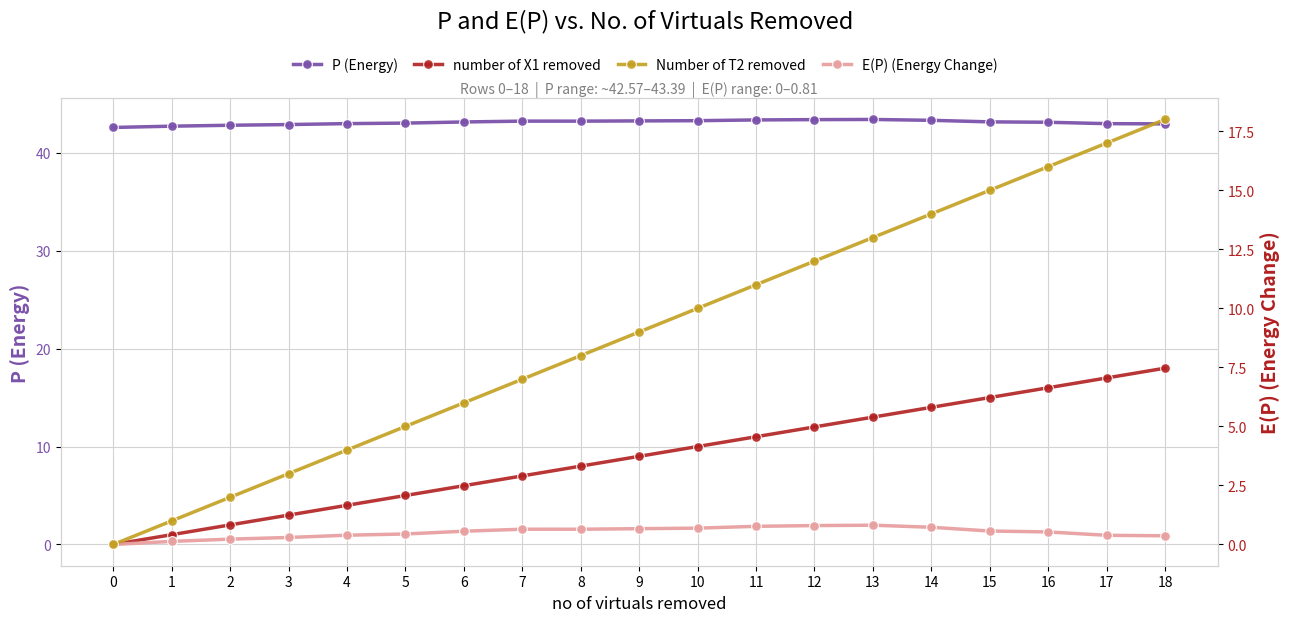

Is the value of Number of T2 removed at 15 greater than the value of E(P) (Energy Change) at 1?

Yes